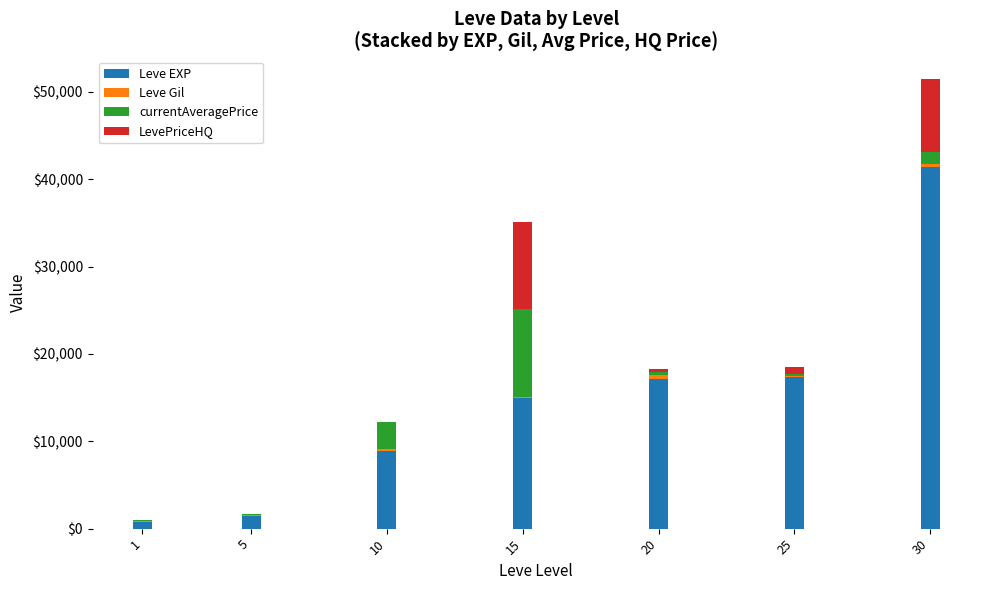

At which category is the sum across all series the highest?

30